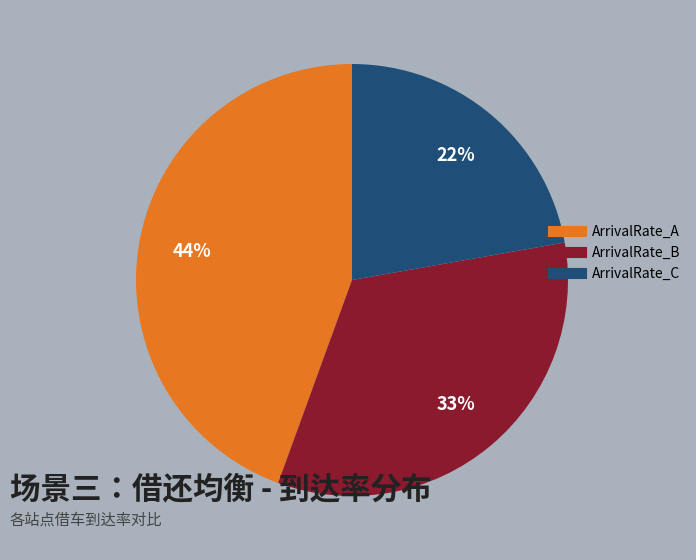

To the nearest percent, what is the average slice percentage?

33%